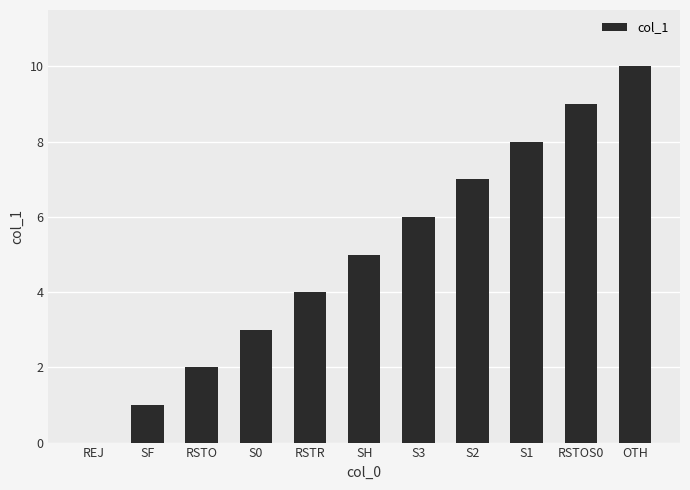

The chart shows a value of 12 at RSTOS0. True or false?

False